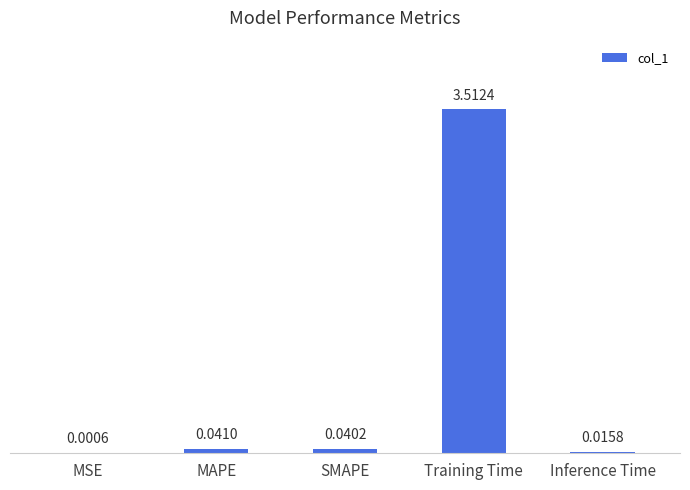

Where is the data nearest to the value 1?

MAPE